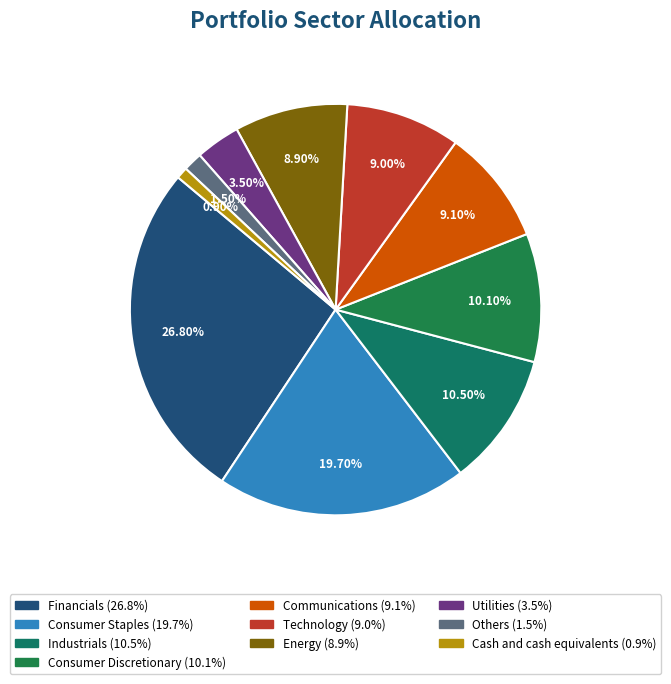

To the nearest percent, what portion does Consumer Discretionary represent?

10%